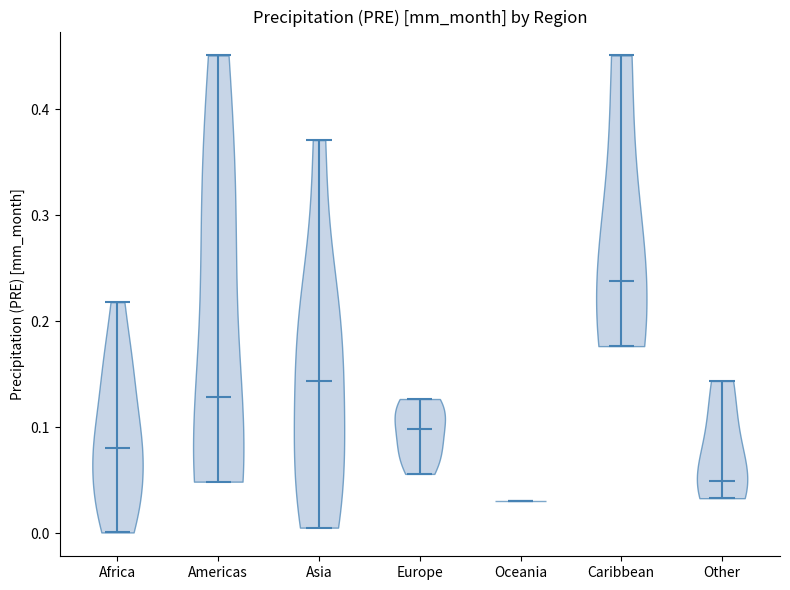

Which violin has the lowest median line?

Oceania